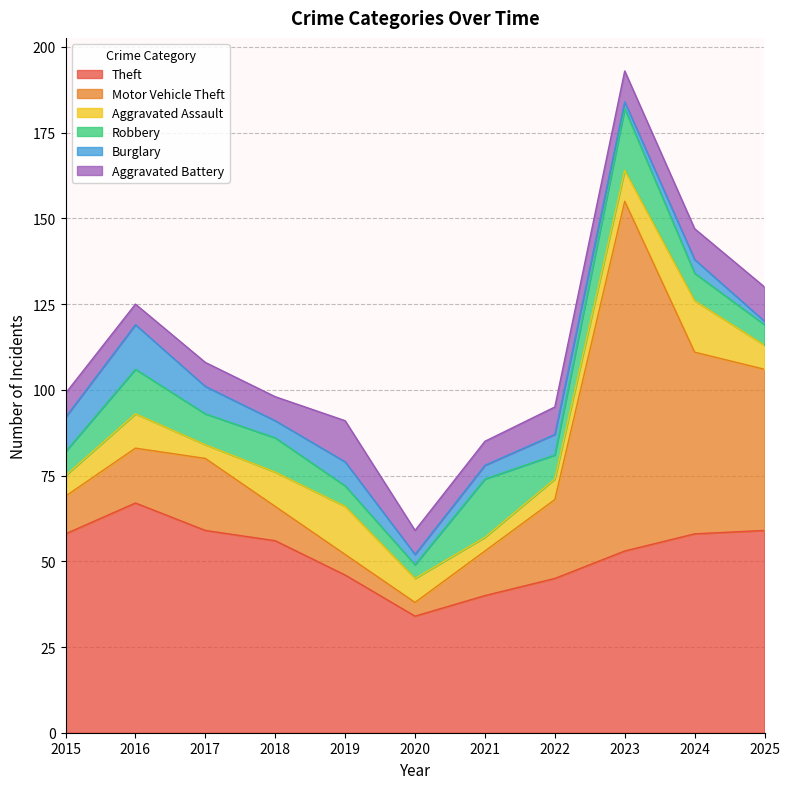

What is the total value across all series at 2020?

59